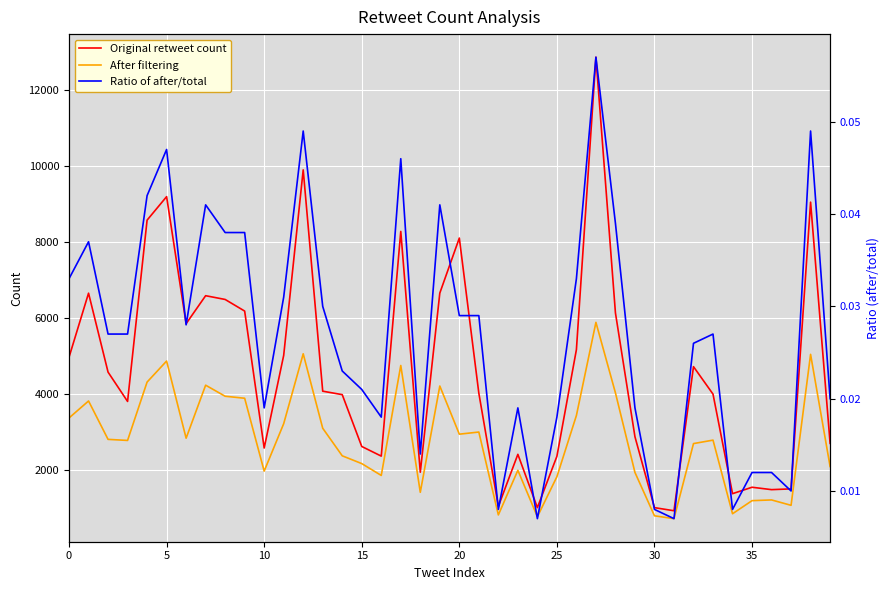

At how many categories does at least one series exceed 919?

40